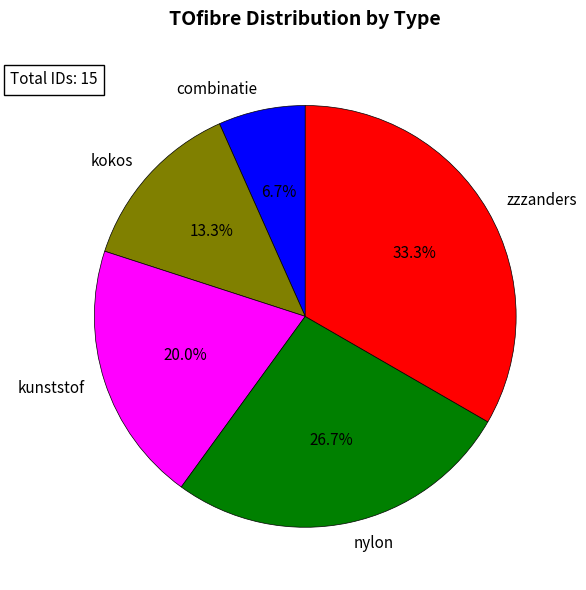

Is it true that kokos is 1% of the pie?

False